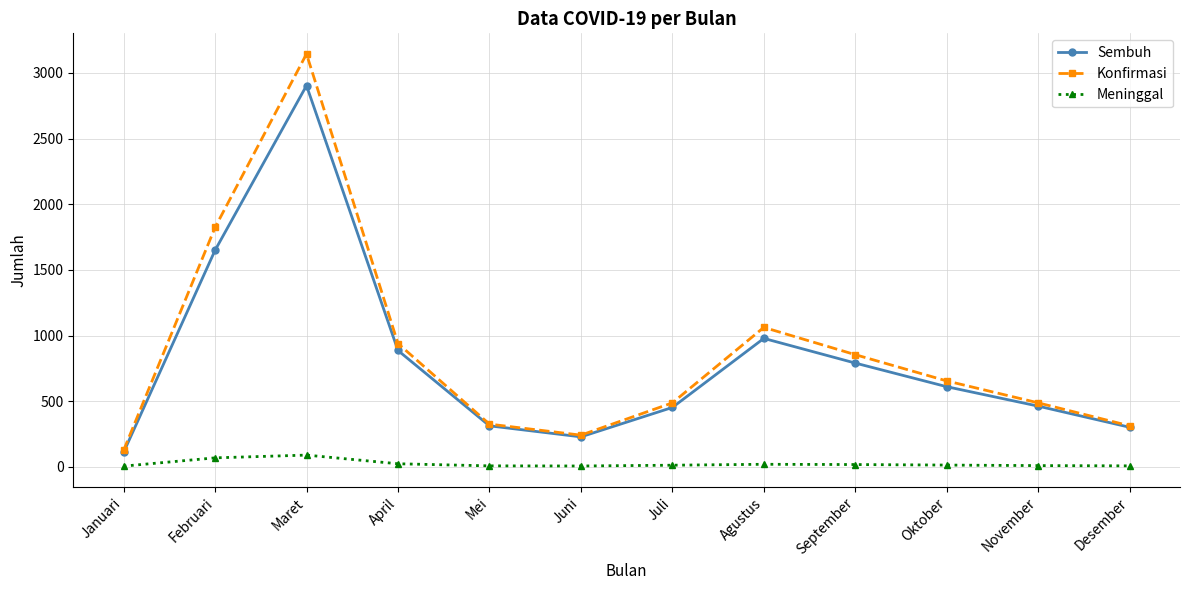

How many distinct data groups are displayed?

3